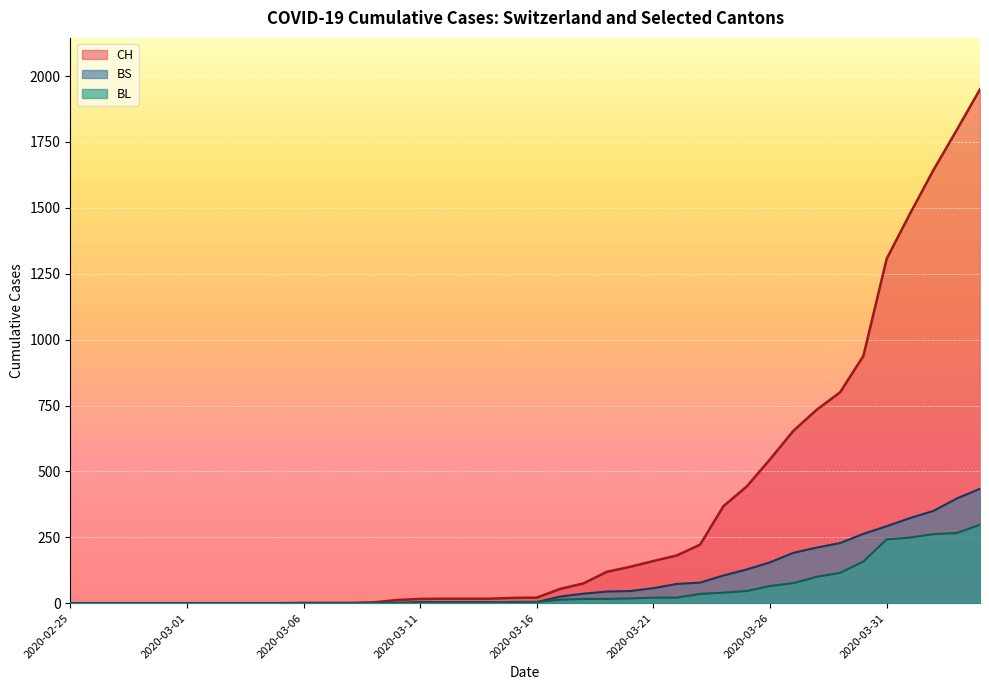

What are all the series names shown in the legend?

CH, BS, BL